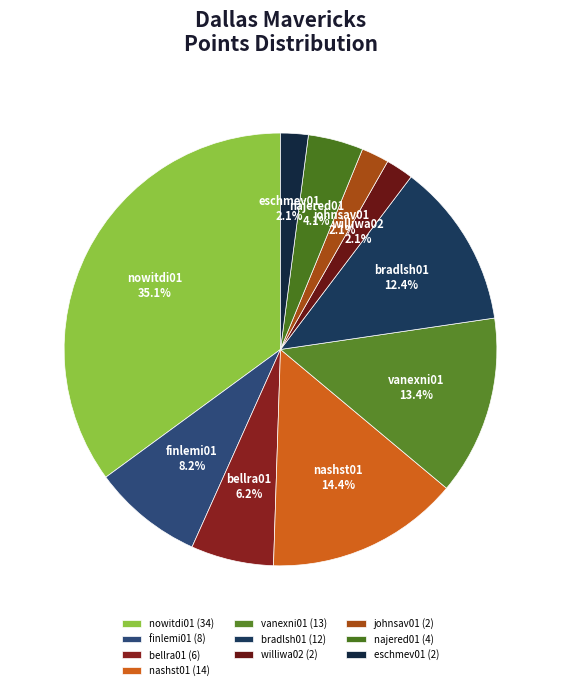

Do bradlsh01 and finlemi01 together represent more than half of the pie?

No